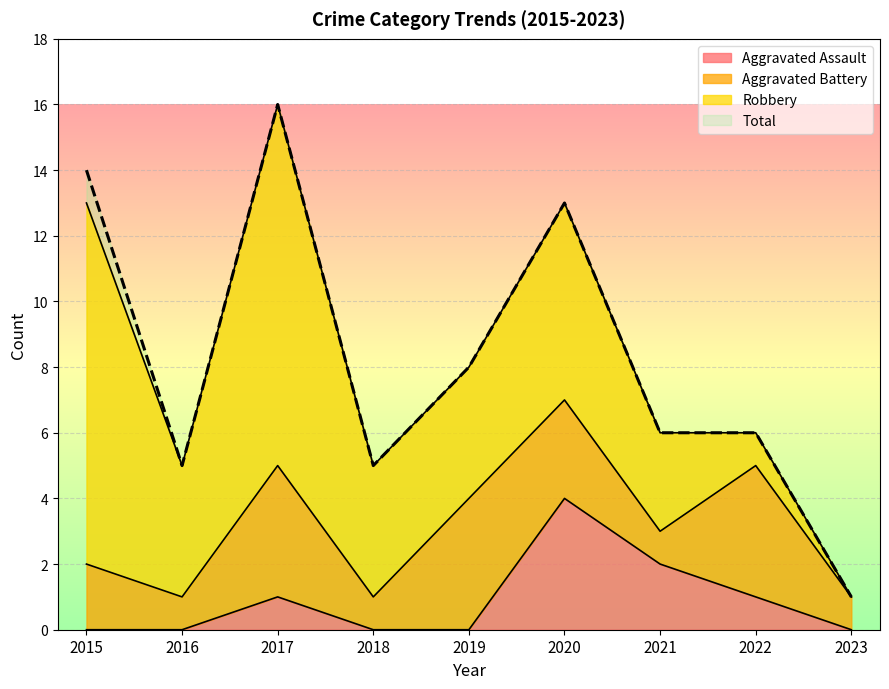

Read the Total value at 2018.

5